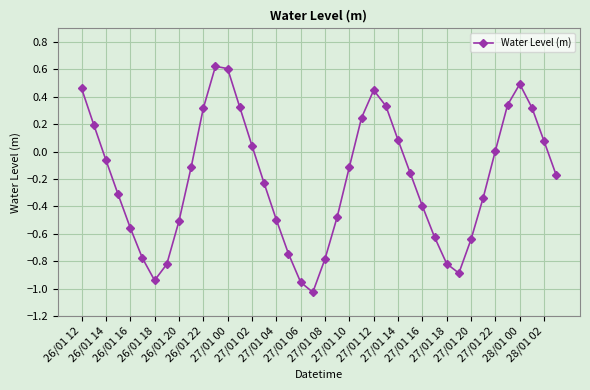

What is the difference between the maximum and minimum values?

1.6